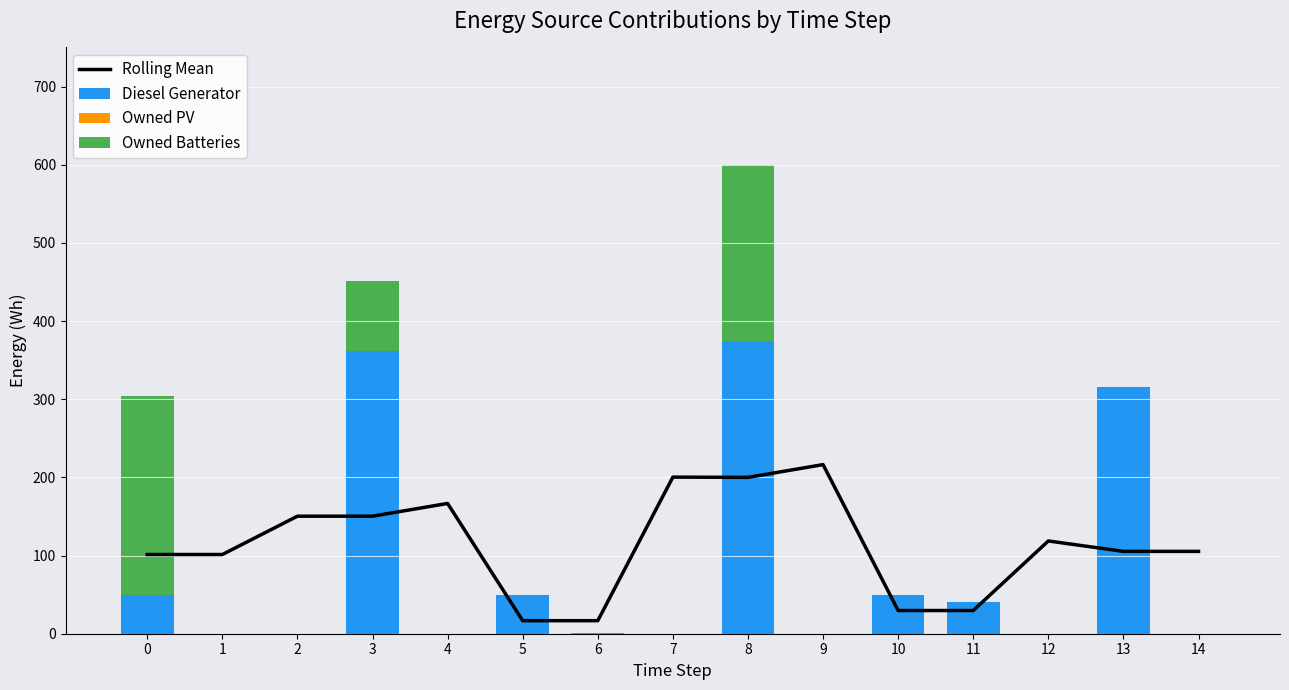

At how many categories does at least one series exceed 177?

6